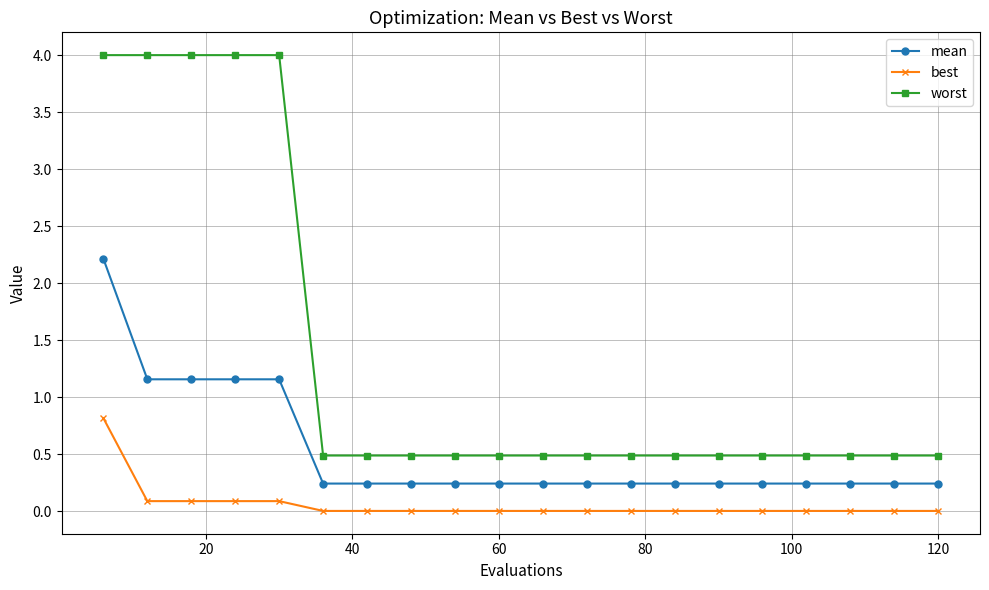

What is the difference between the maximum and second lowest values in the mean series?

2.0